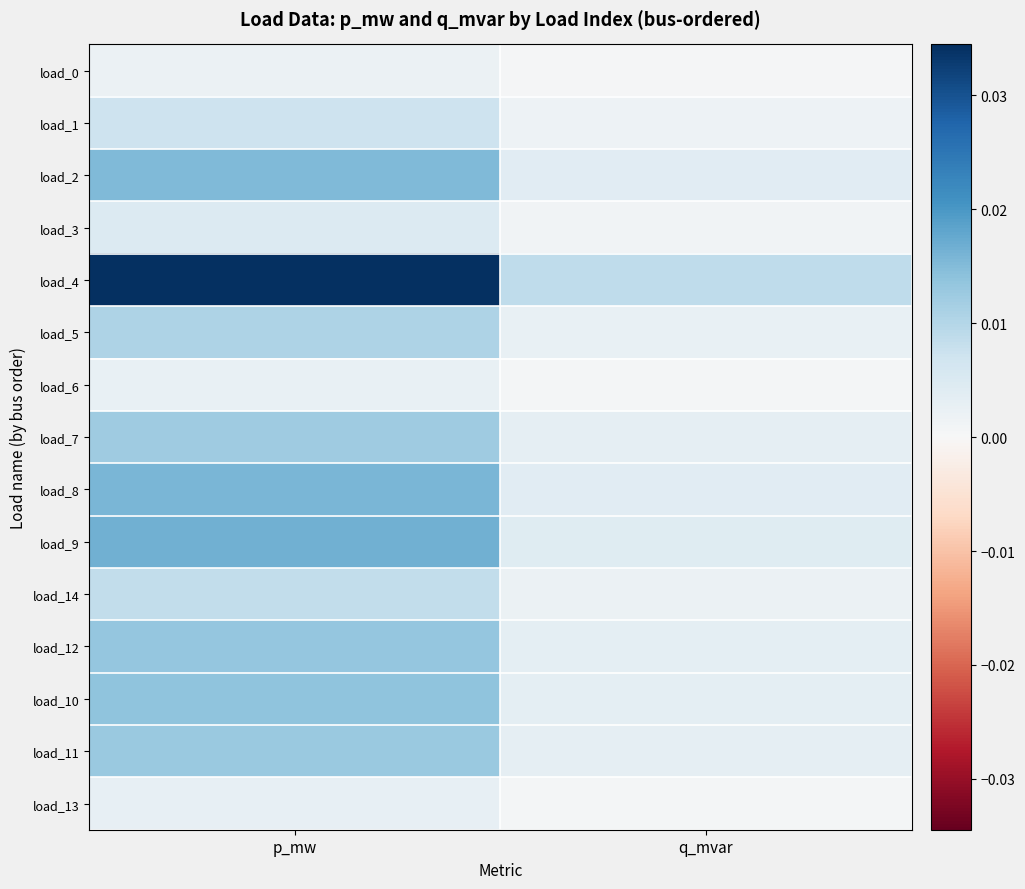

How many series are shown in this chart?

15